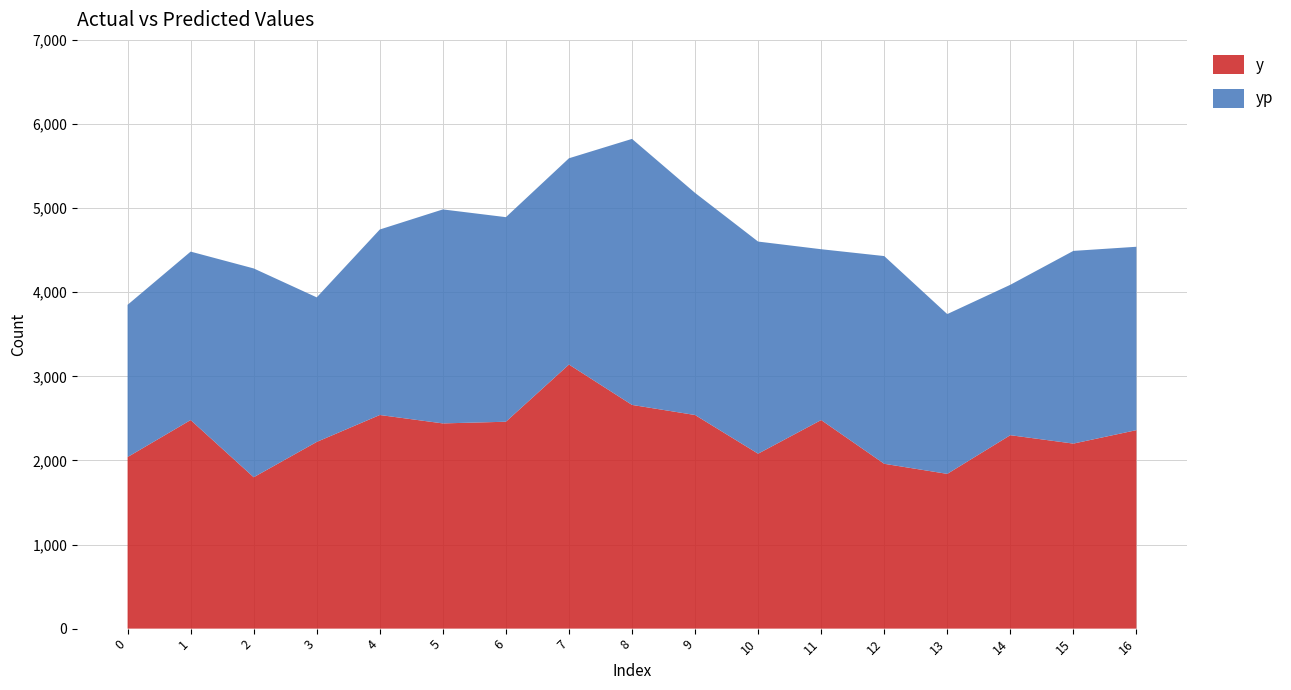

Reading left to right, extract all data points from this chart.

y: 2040.0	2480.0	1800.0	2220.0	2540.0	2440.0	2460.0	3140.0	2660.0	2540.0	2080.0	2480.0	1960.0	1840.0	2300.0	2200.0	2360.0
yp: 1810.2	2002.7	2482.7	1718.7	2205.6	2544.3	2432.3	2452.4	3162.8	2640.8	2522.1	2031.1	2469.7	1899.9	1788.0	2291.2	2180.3